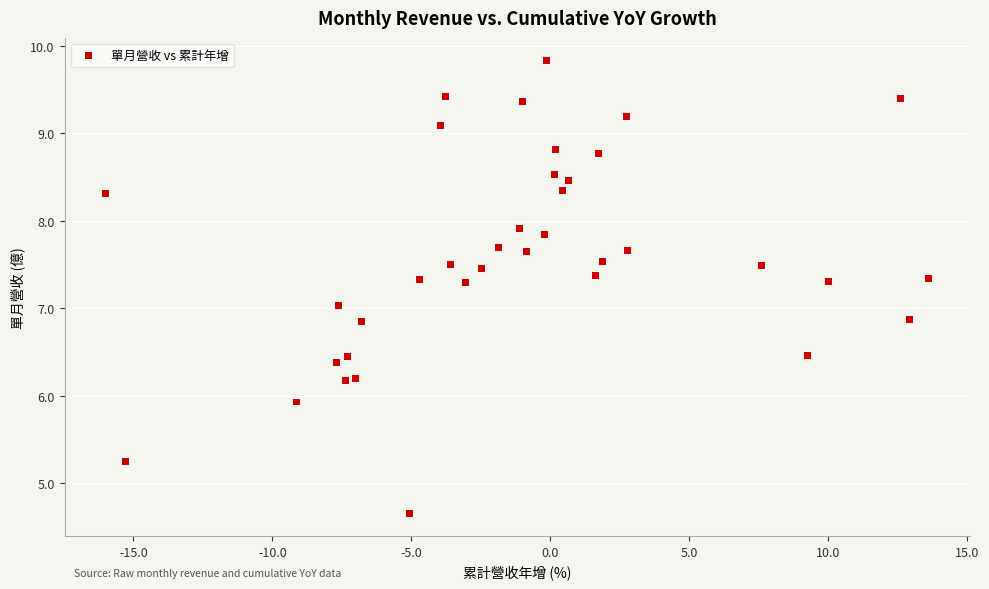

What is the range of Y values (max minus min)?

5.2